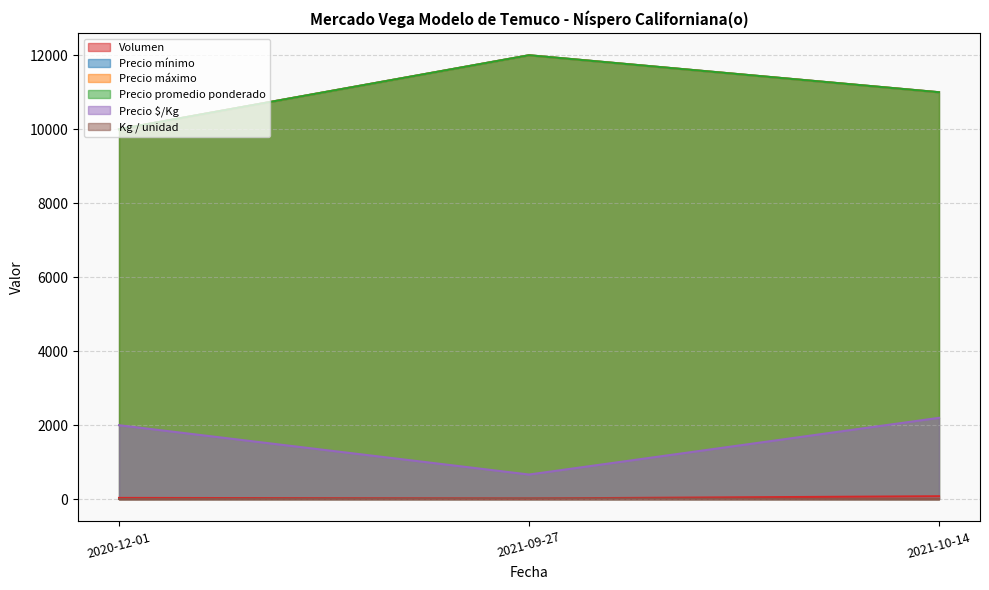

At which label does Precio mínimo first exceed 11000?

2021-09-27